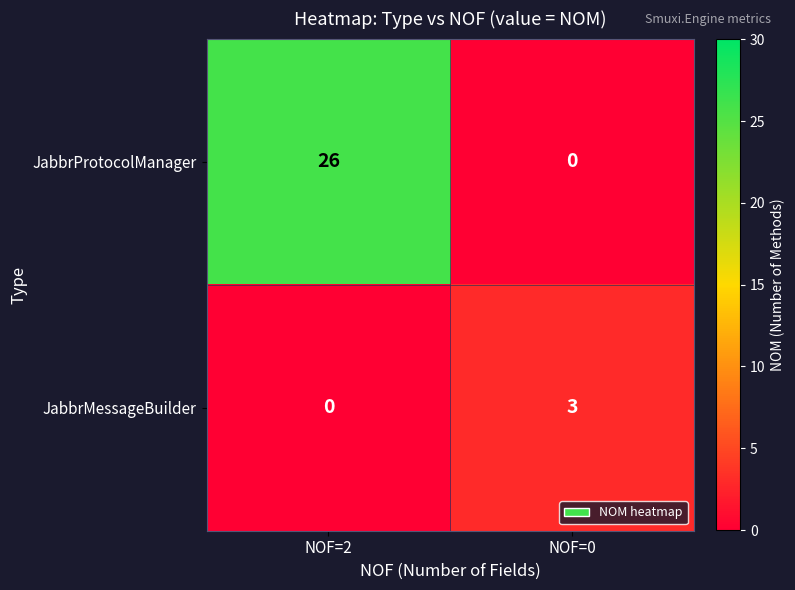

Between NOF=2 and NOF=0, which series saw the biggest shift?

JabbrProtocolManager